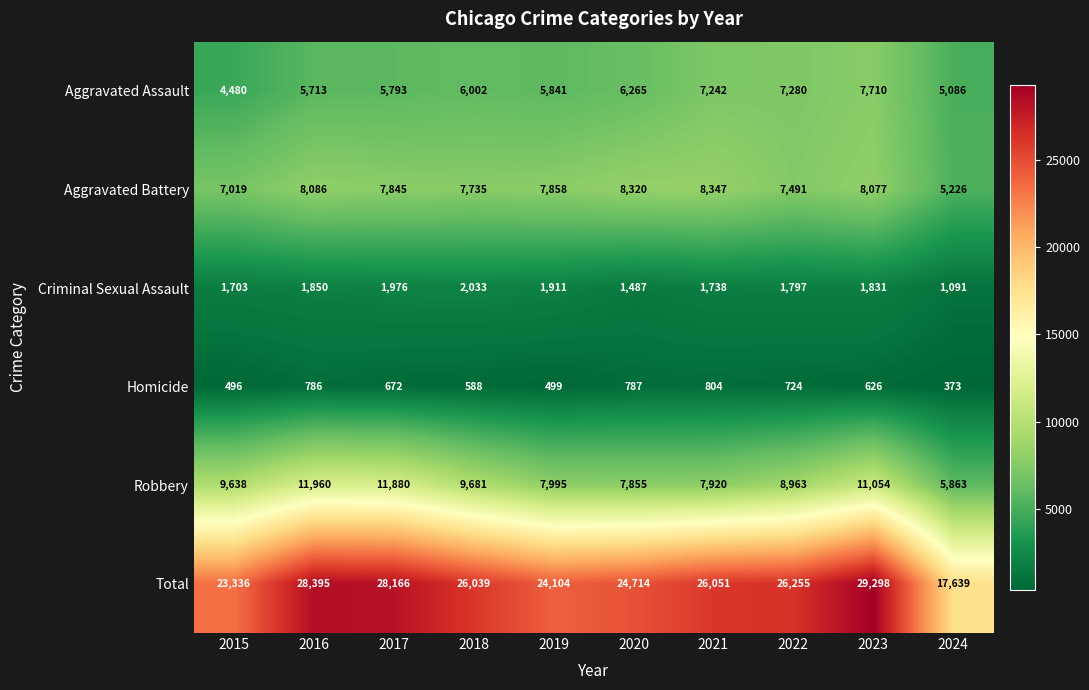

Read the Robbery value at 2022.

8963